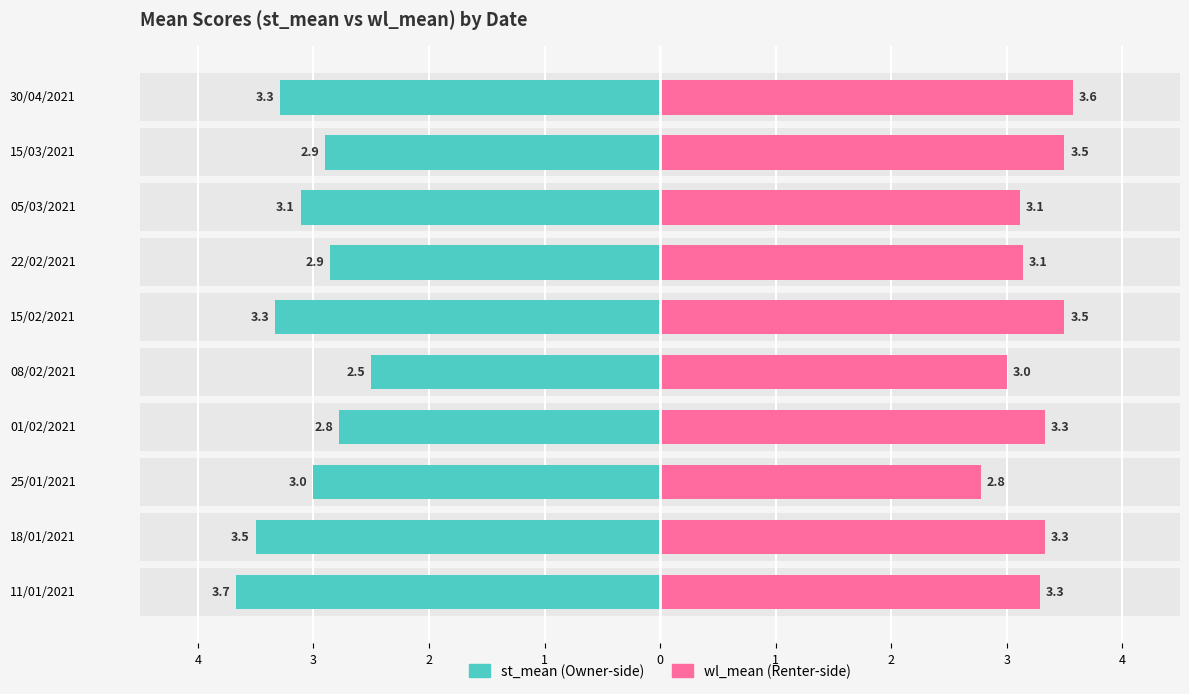

True or false: st_mean has a value of -2.8 at 01/02/2021.

True